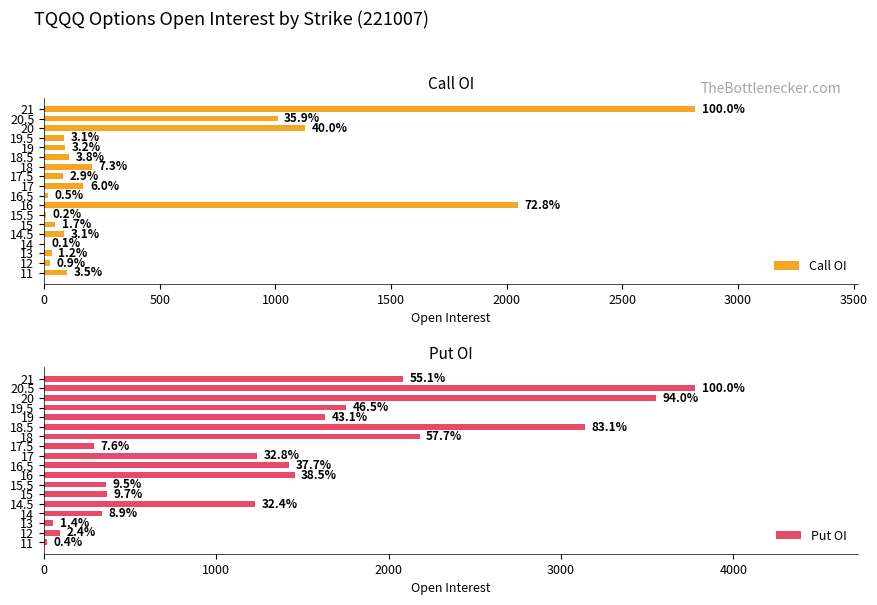

The value of Call OI at 17.5 is 147. True or false?

False